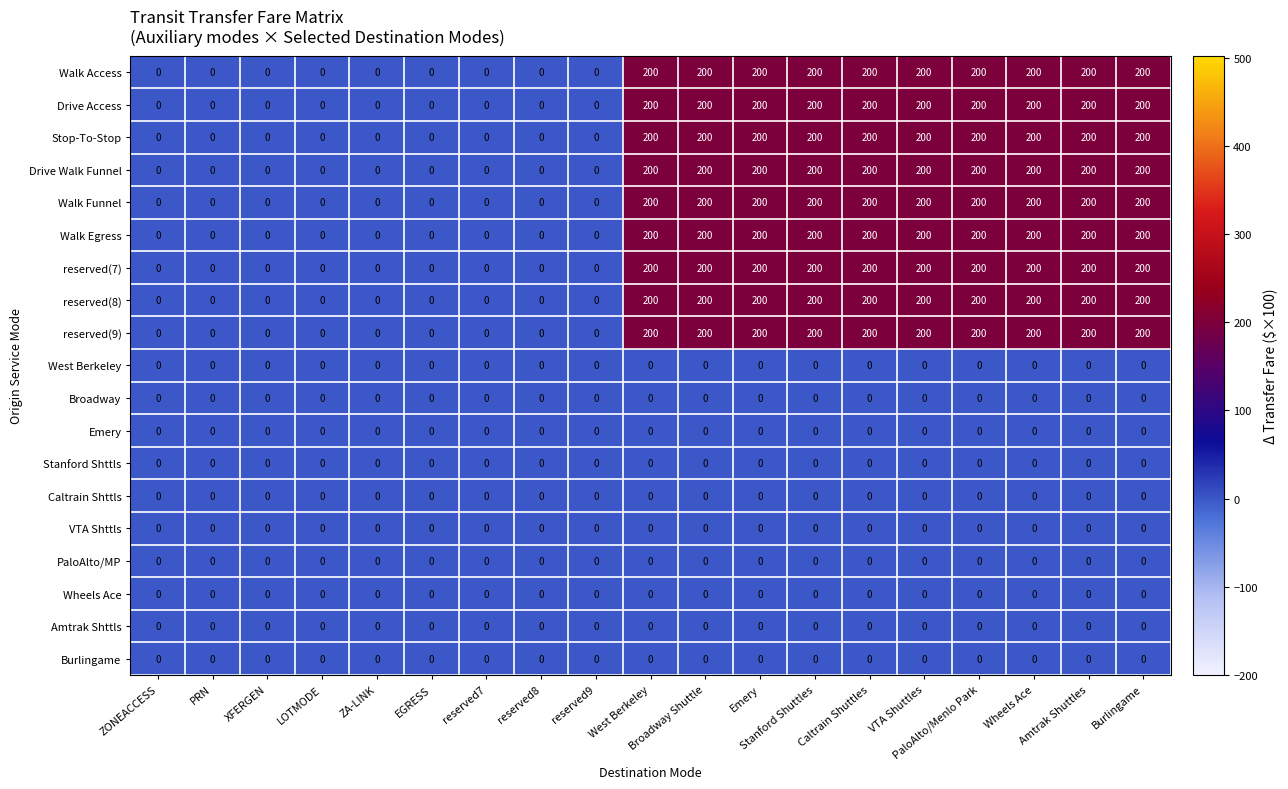

What is the sum of all Drive Access values?

2000